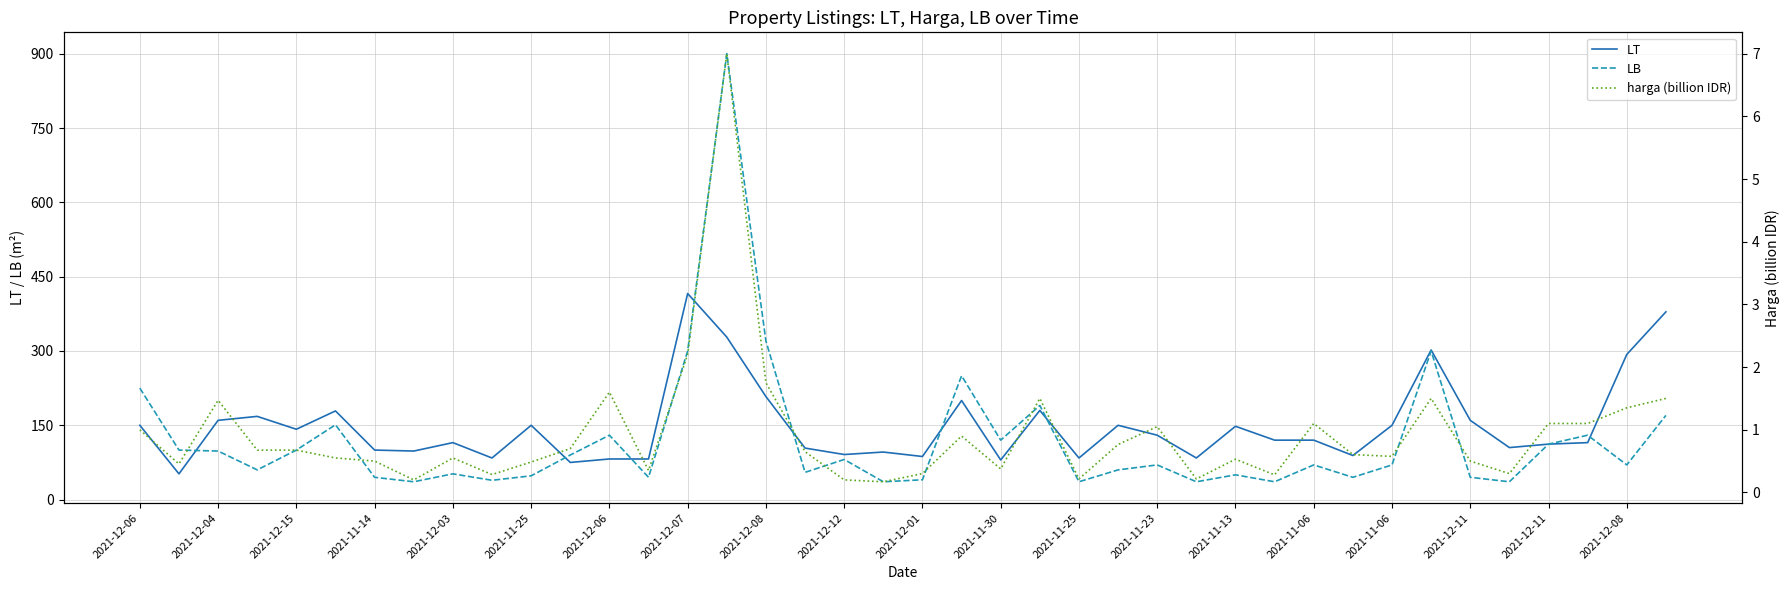

Does the chart display data point markers on the line(s)?

No